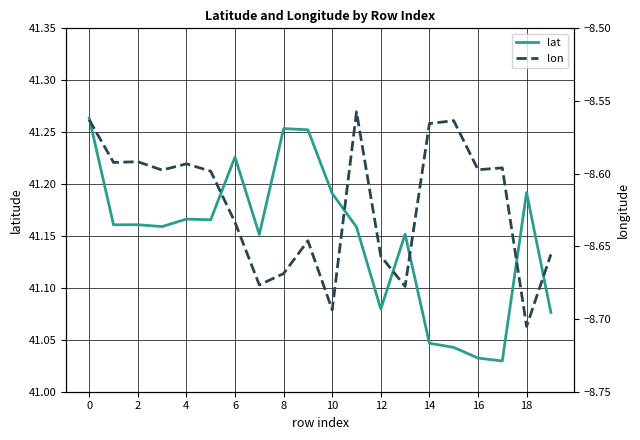

Which category has the lowest value in the lat series?

17